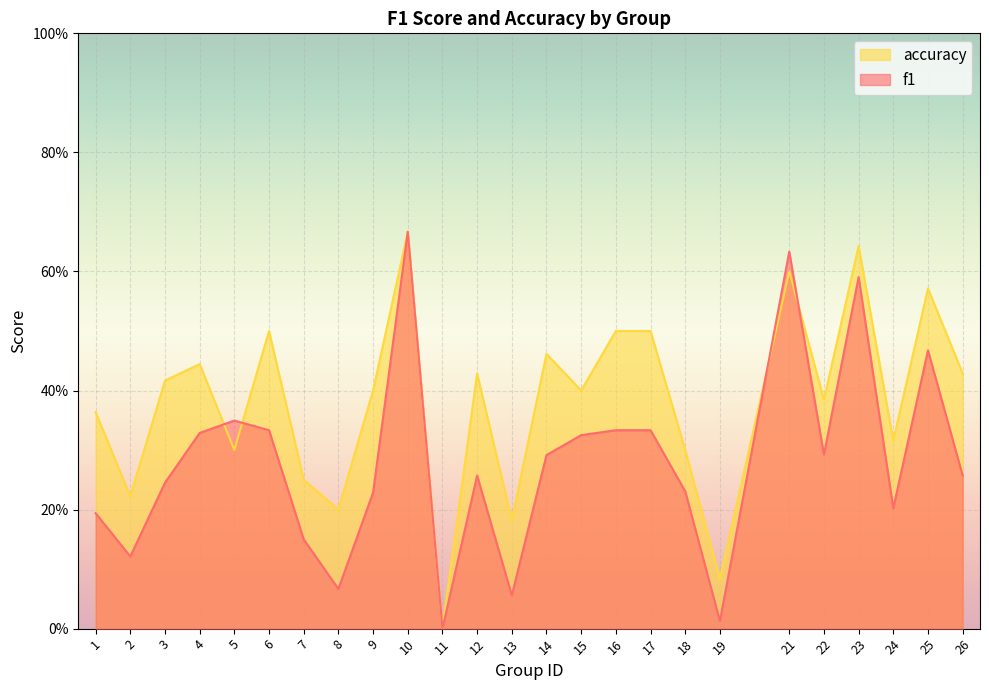

What is the sum of all f1 values?

7.0